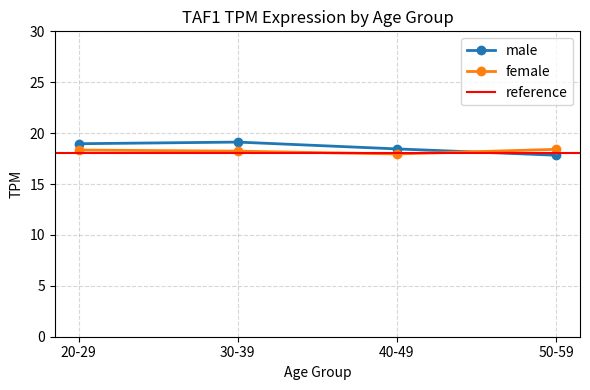

Is this an area chart (filled region under the line)?

No